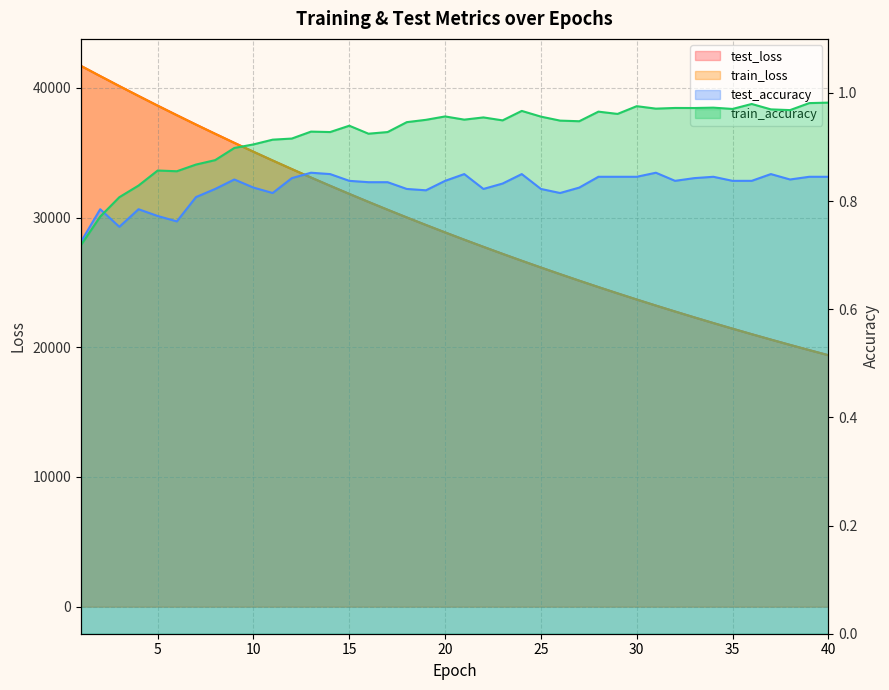

Which series changed the most between 10 and 29?

train_loss